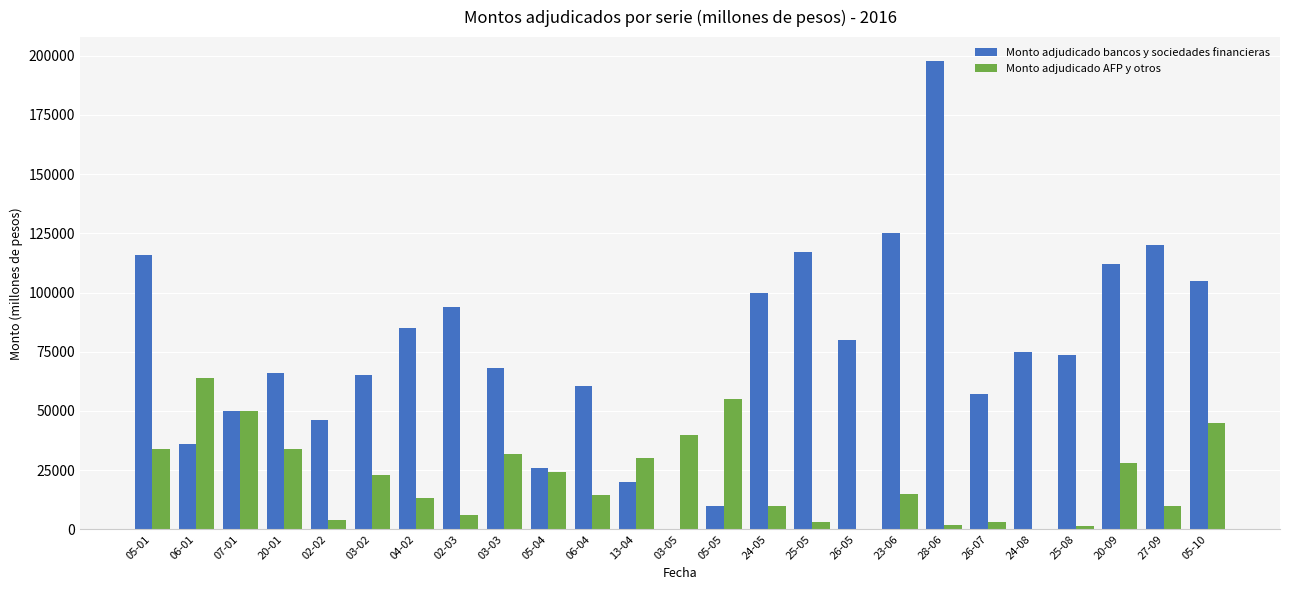

The value of Monto adjudicado bancos y sociedades financieras at 27-09 is 75033. True or false?

False